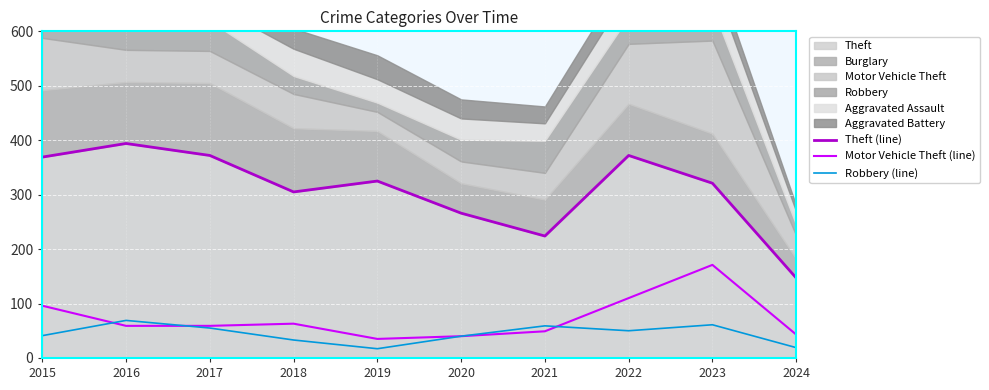

Rank the categories by Theft (line) value from lowest to highest.

2024, 2021, 2020, 2018, 2023, 2019, 2015, 2017, 2022, 2016